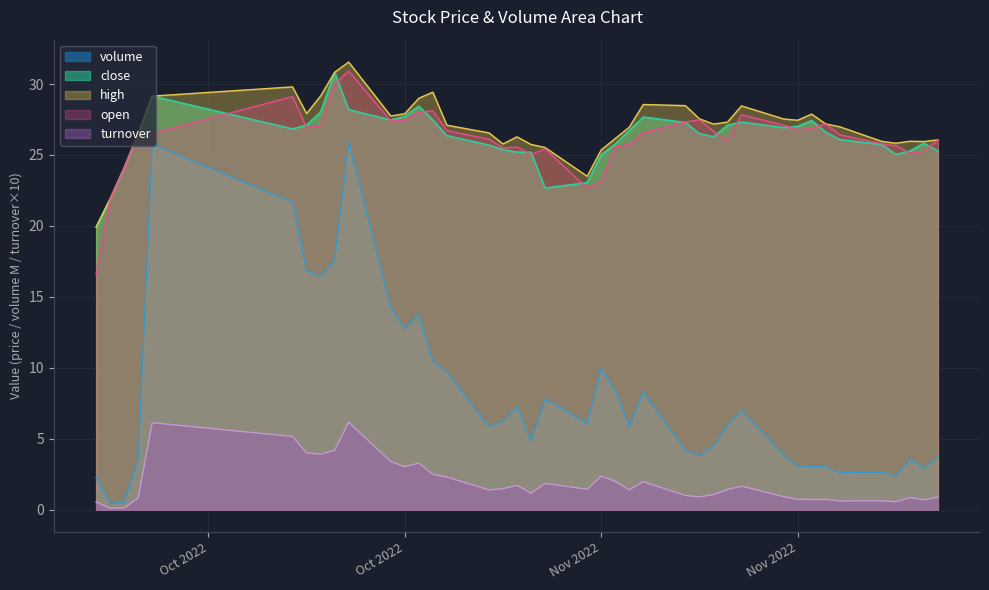

Is the value of volume at 2022-11-07 greater than the value of turnover at 2022-11-08?

Yes